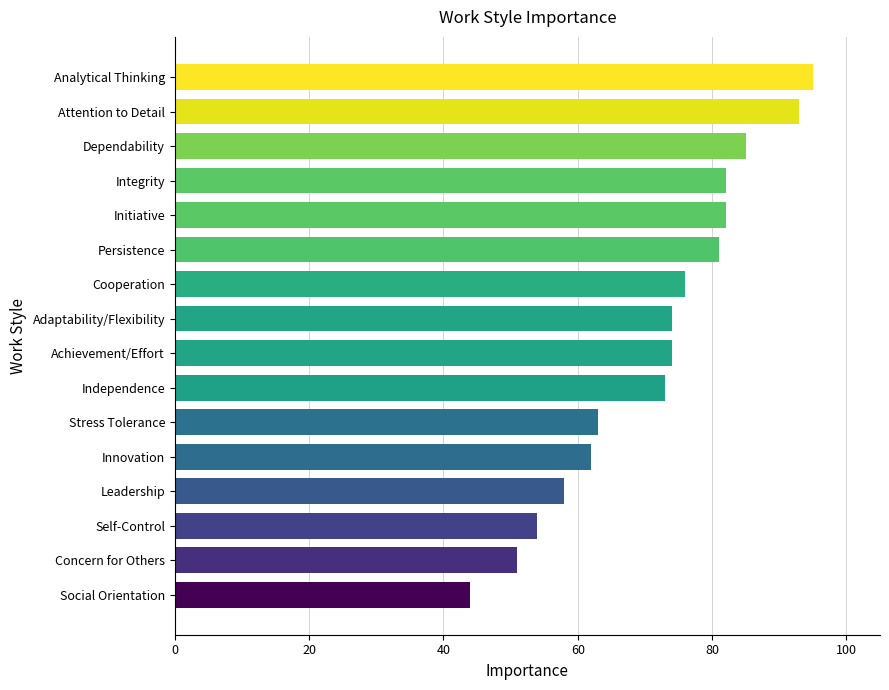

Approximately how many times larger is the value at Persistence compared to Analytical Thinking?

0.9